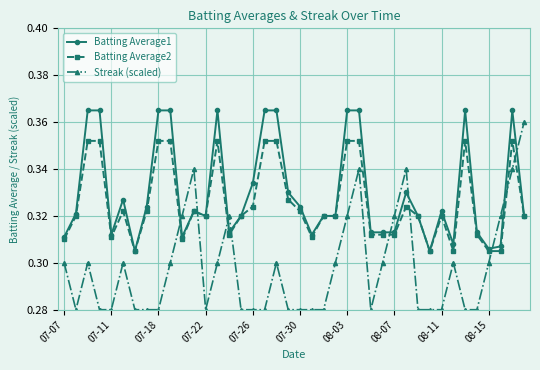

Is this an area chart (filled region under the line)?

No